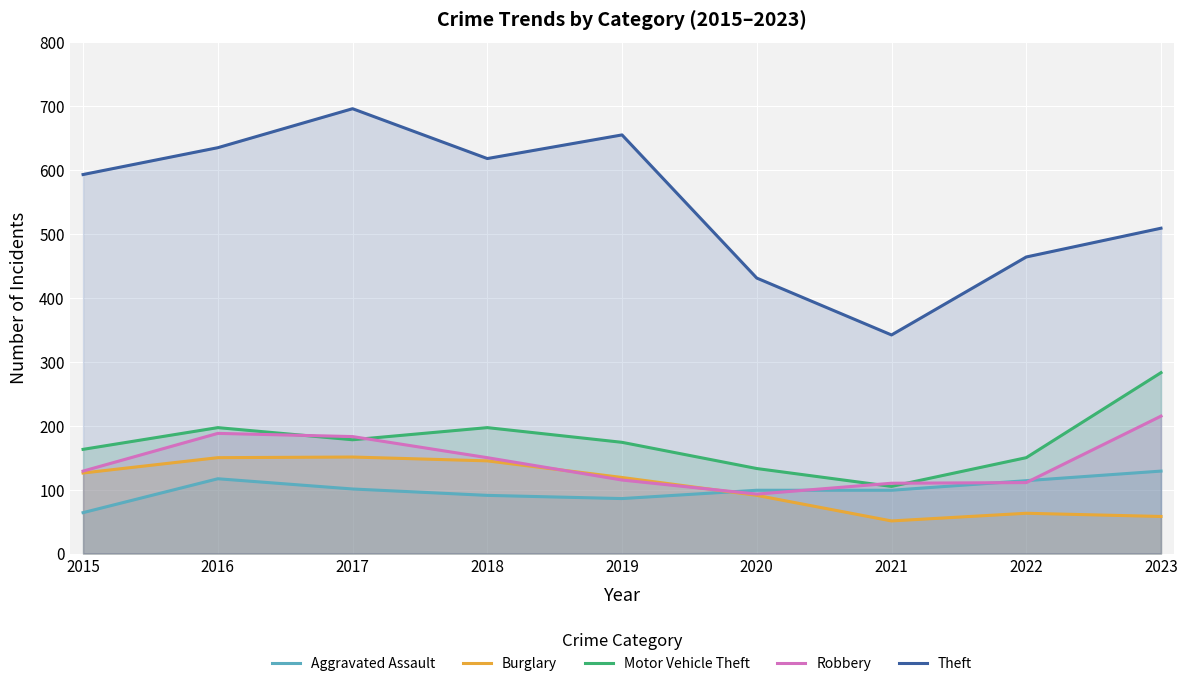

At which category does Robbery reach its first local peak?

2016